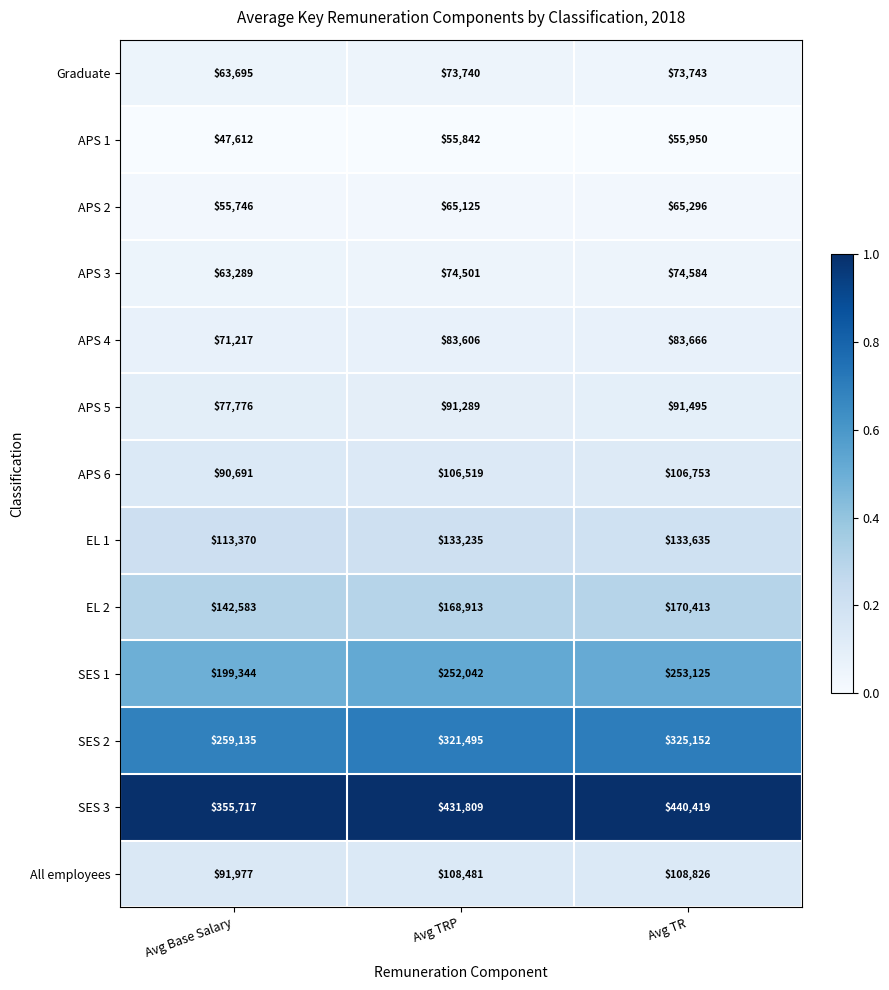

At which label is SES 2 closest to 292143?

Avg TRP